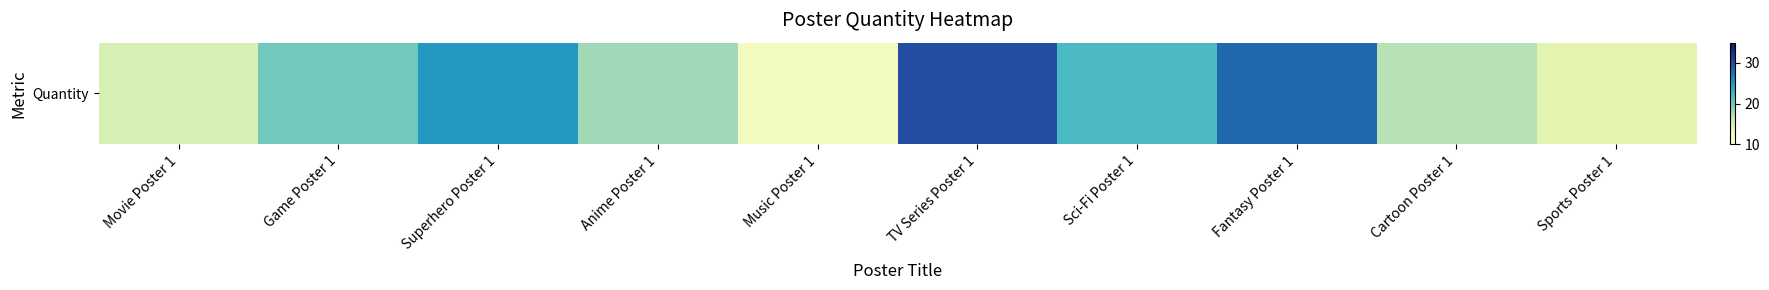

How many data points are above 20?

4